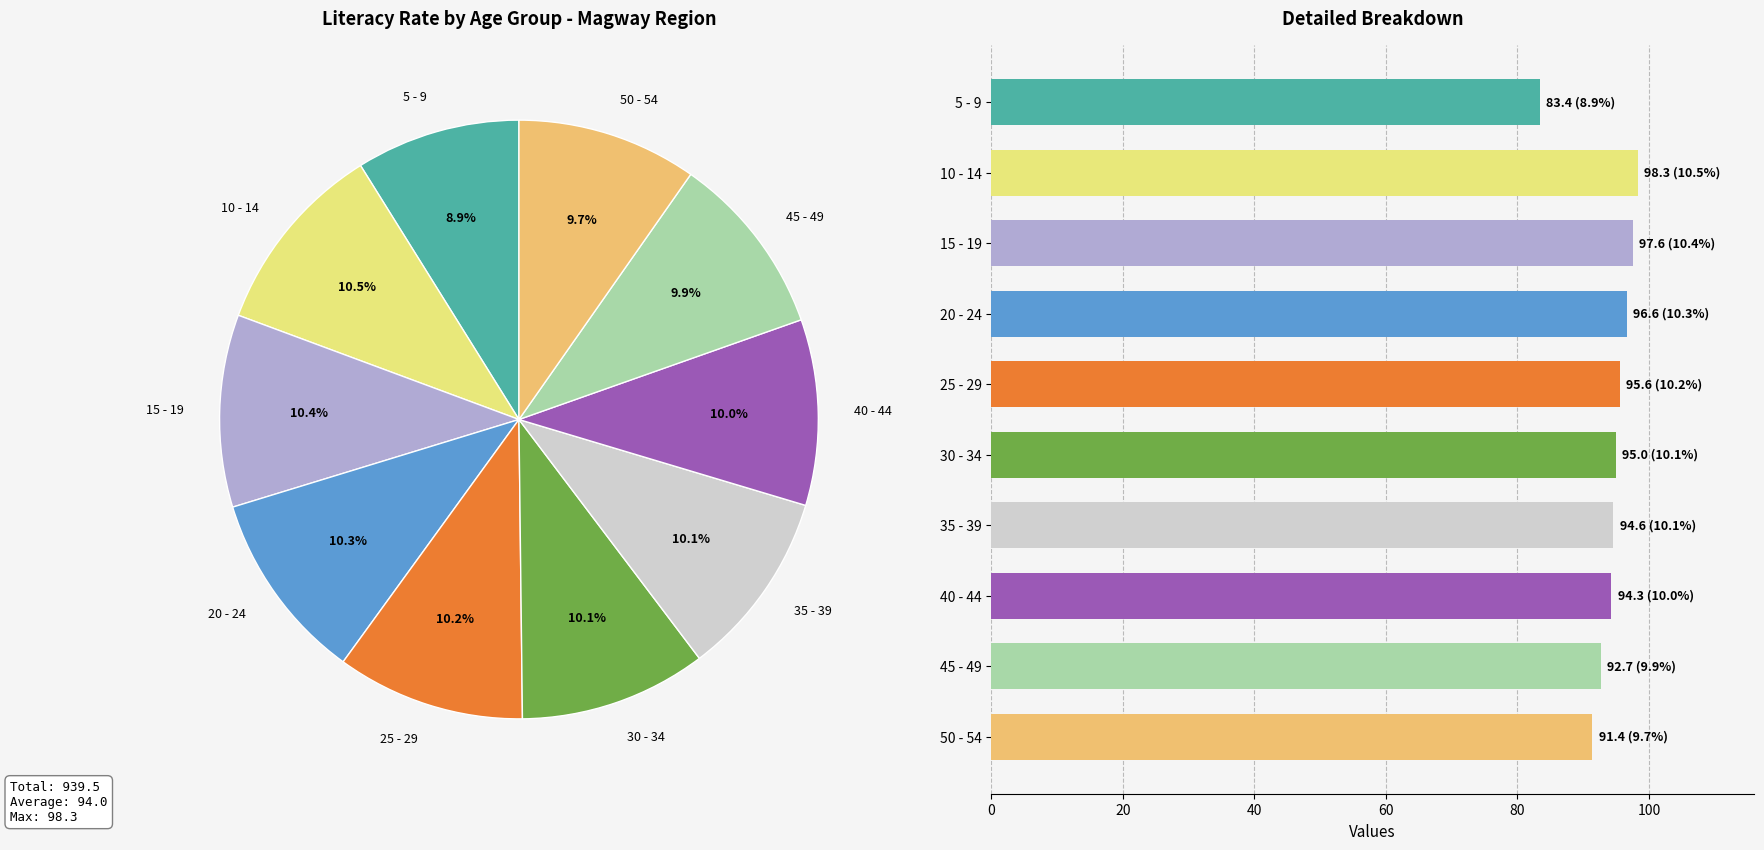

Rank the categories by value from highest to lowest.

10 - 14, 15 - 19, 20 - 24, 25 - 29, 30 - 34, 35 - 39, 40 - 44, 45 - 49, 50 - 54, 5 - 9